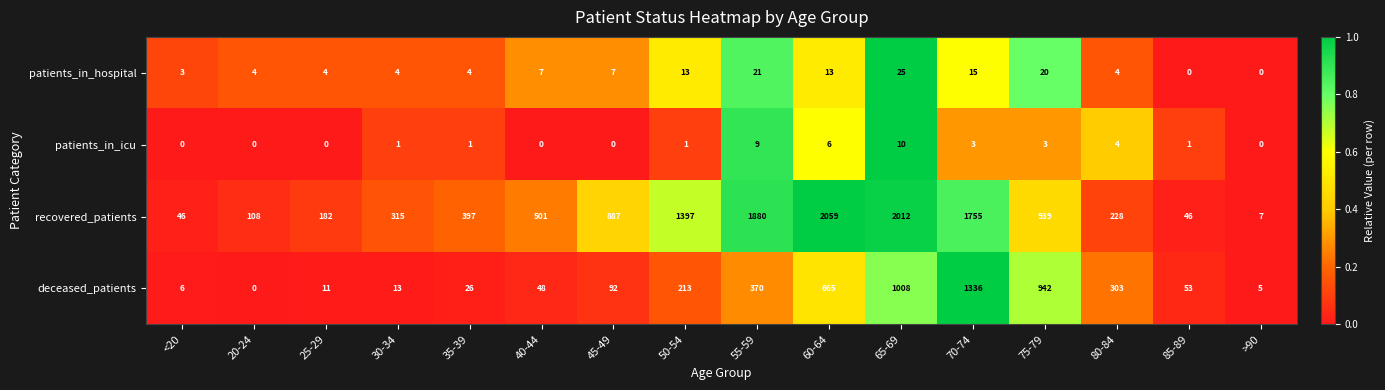

Rank the series by their maximum value, from highest to lowest.

recovered_patients, deceased_patients, patients_in_hospital, patients_in_icu